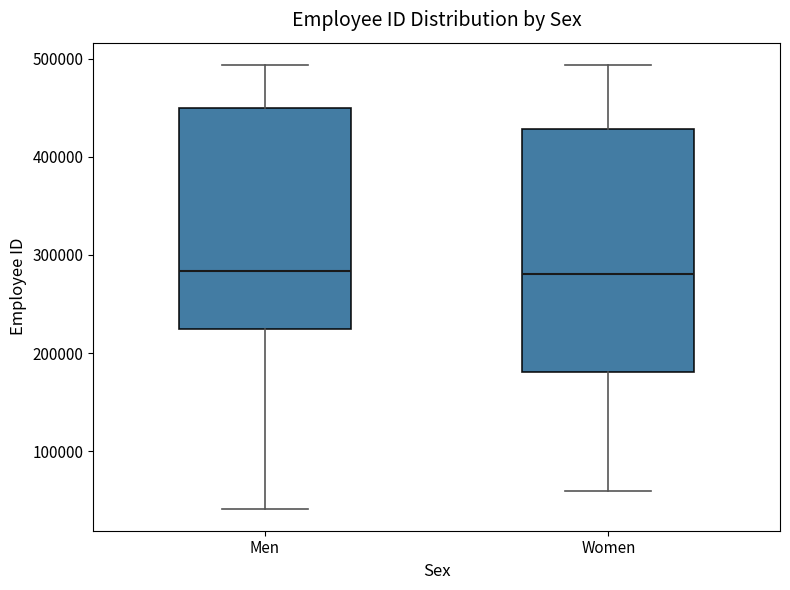

Comparing the boxes themselves (not the whiskers), which one is the tallest?

Women